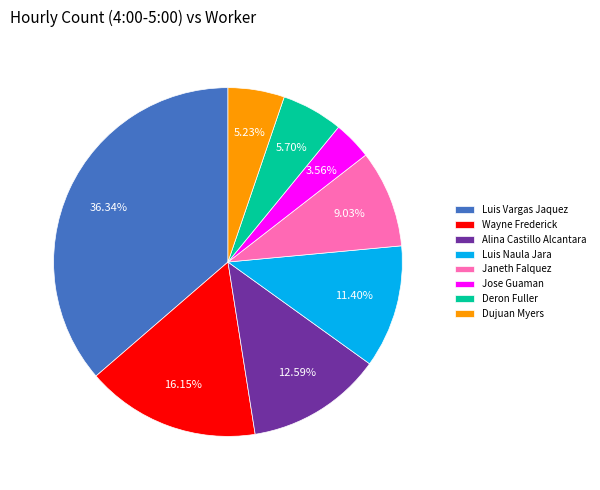

Which has a higher value, Wayne Frederick or Alina Castillo Alcantara?

Wayne Frederick